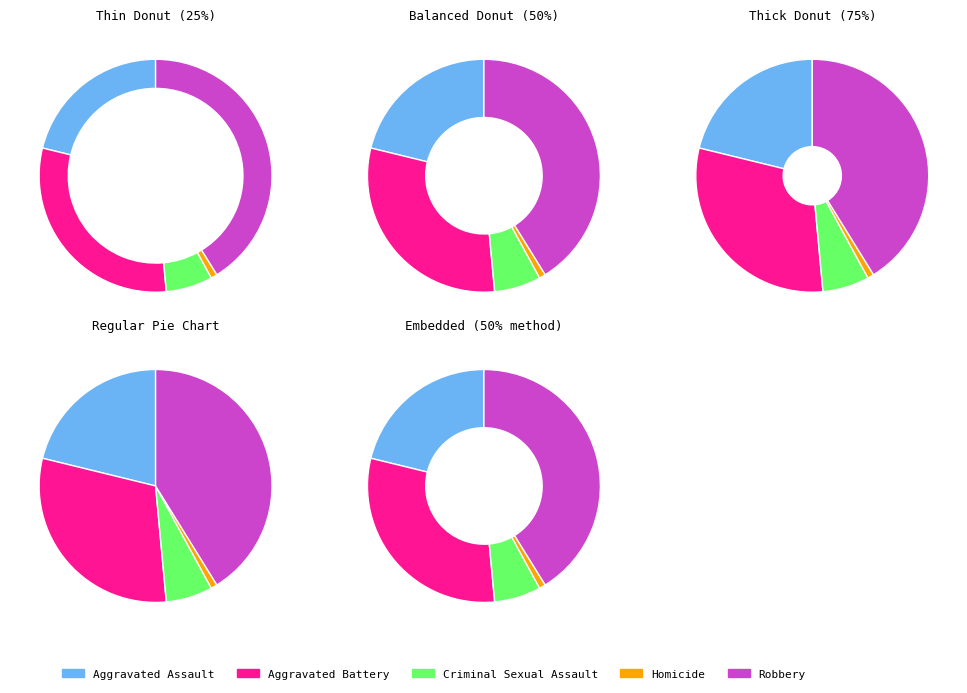

True or false: Criminal Sexual Assault accounts for 6% of the total.

True